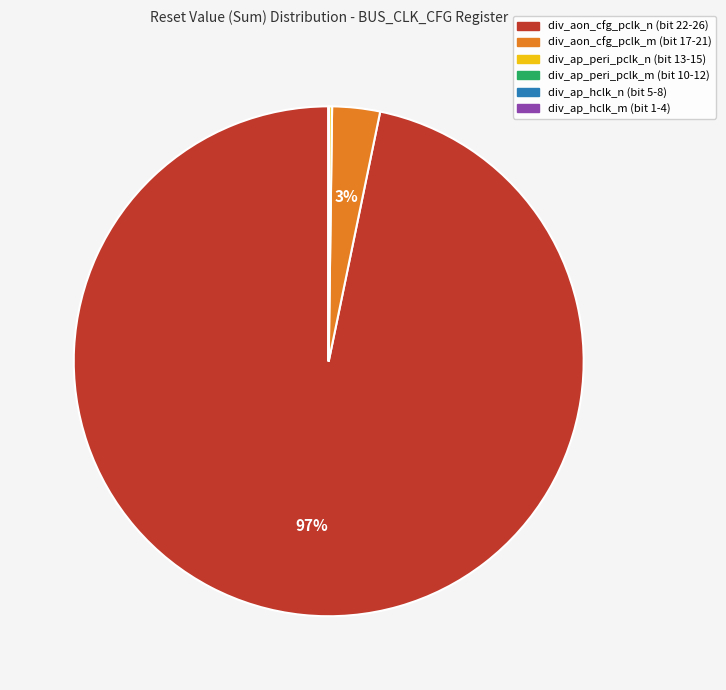

Does any single category account for the majority?

Yes